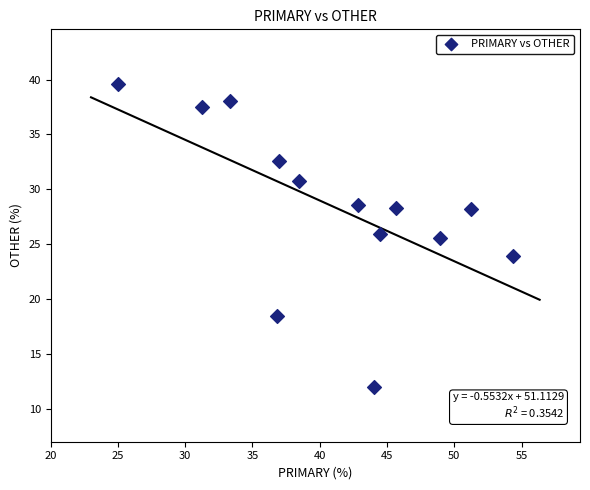

What Y value in the scatter plot is closest to 25?

25.5